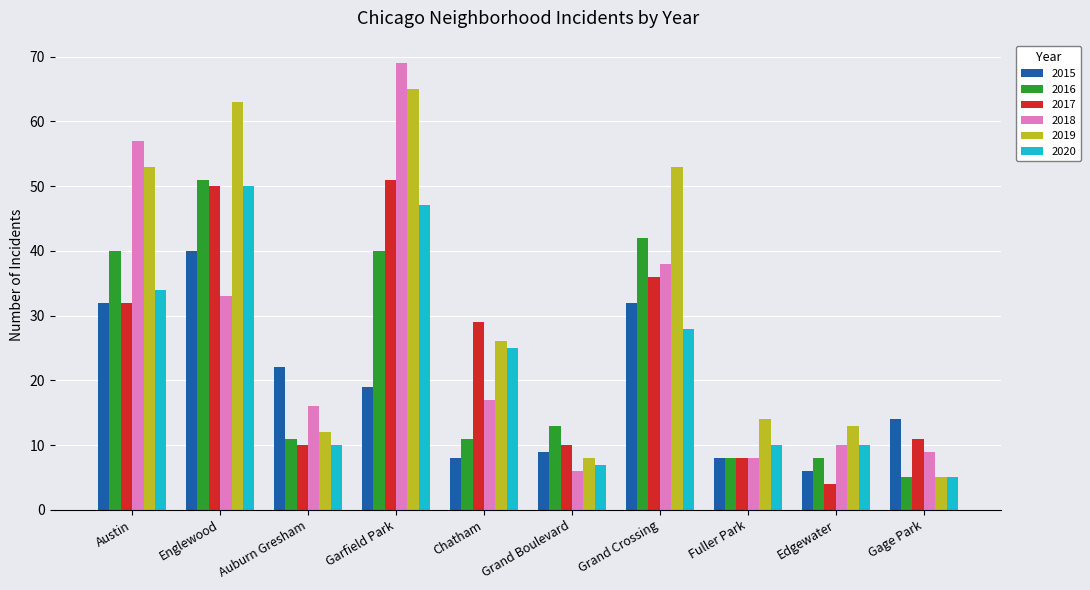

At how many categories does at least one series exceed 66?

1